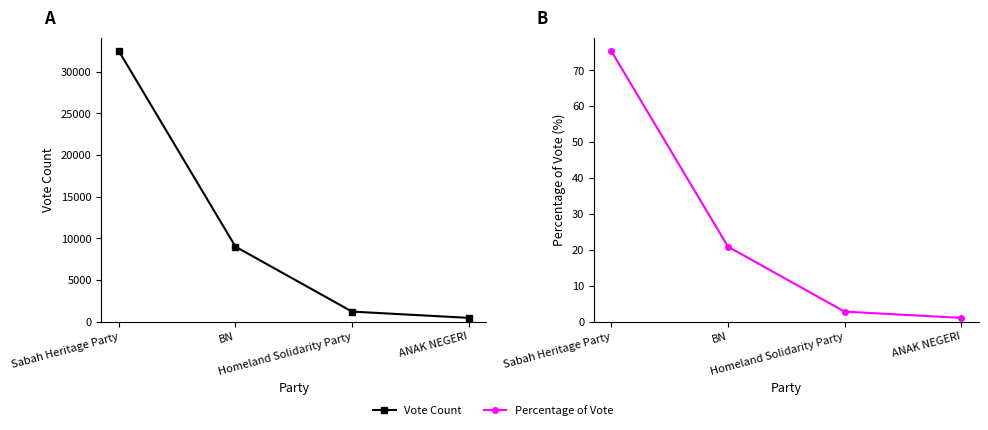

Which series has the widest spread of values?

Vote Count